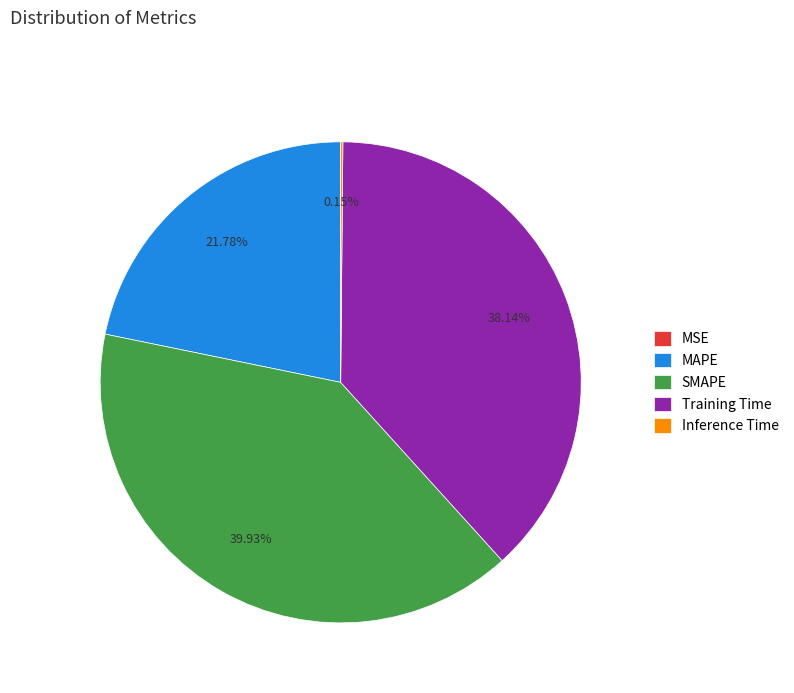

True or false: Training Time accounts for 27% of the total.

False